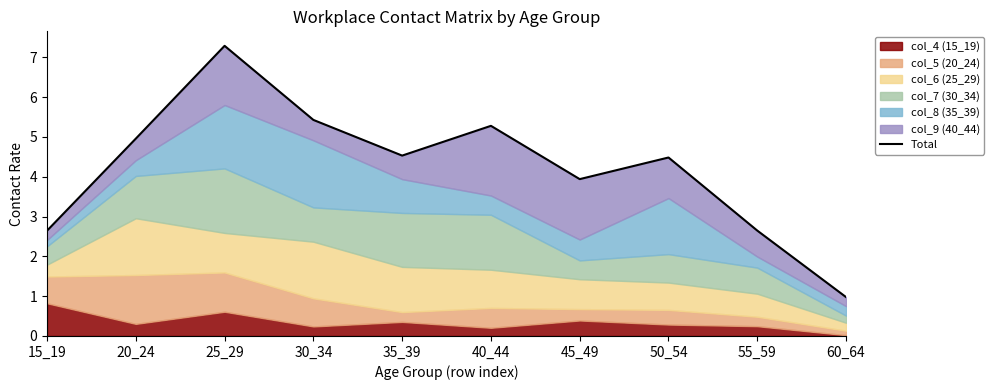

List the labels in order of value, smallest first.

60_64, 15_19, 55_59, 45_49, 50_54, 35_39, 20_24, 40_44, 30_34, 25_29